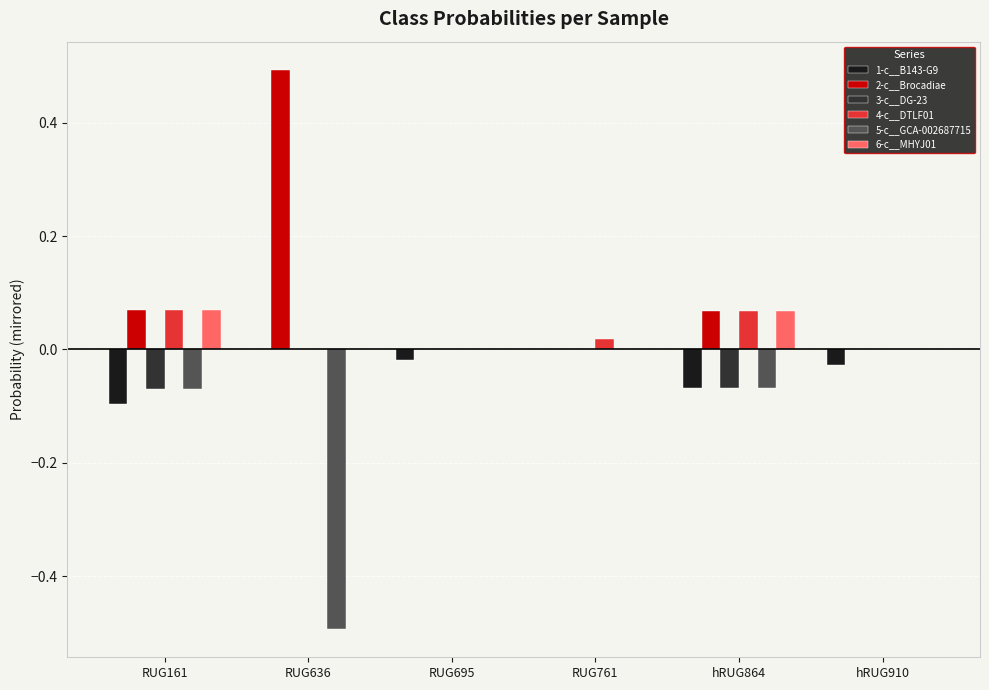

Which category has the highest value across all series?

RUG636